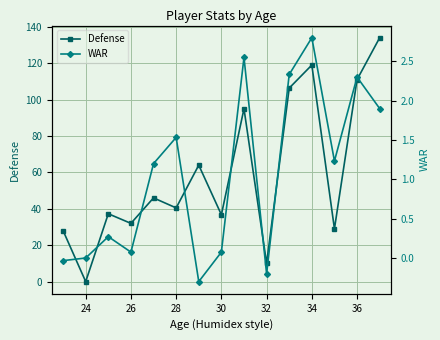

Reading left to right, what are all the values shown in this chart?

Defense: 28.0	0.0	37.3	32.0	46.0	40.5	64.0	36.8	95.0	10.0	106.3	119.0	29.0	111.0	134.0
WAR: -0.0	0.0	0.3	0.1	1.2	1.5	-0.3	0.1	2.5	-0.2	2.3	2.8	1.2	2.3	1.9